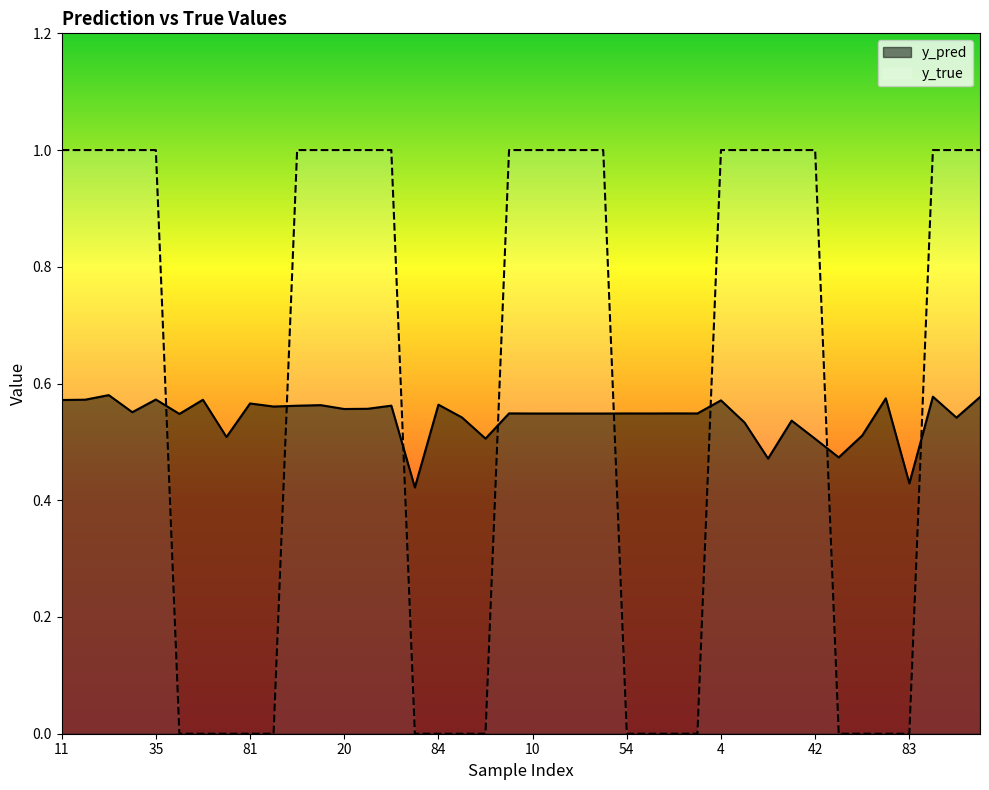

What is the sum of all y_true values?

23.0